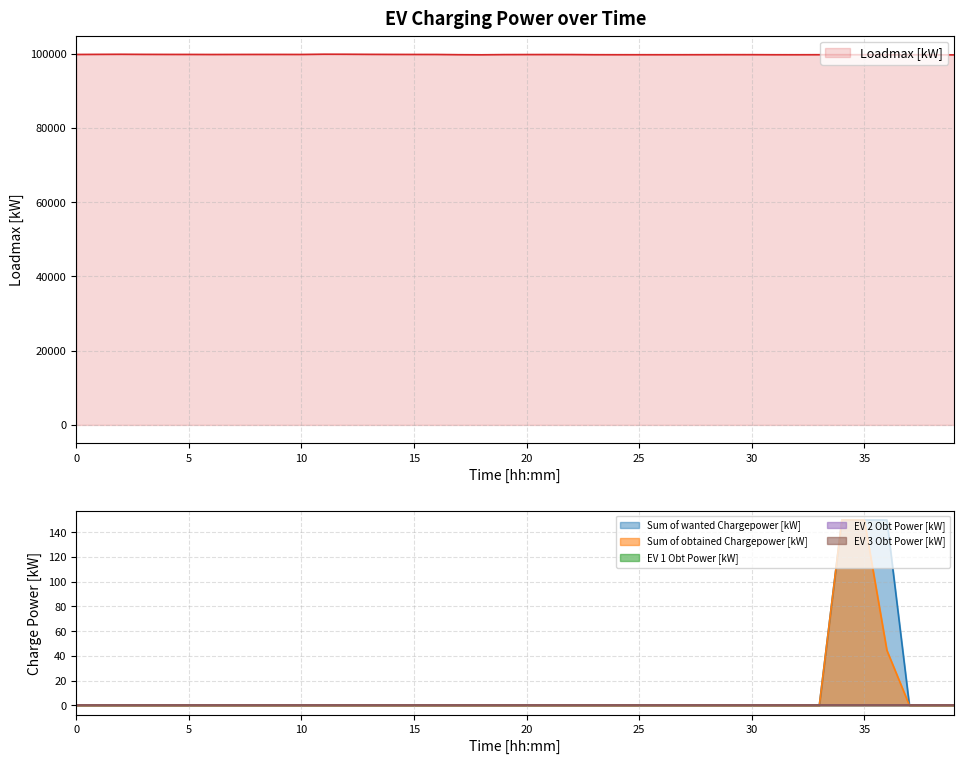

What is the average value of the Sum of wanted Chargepower [kW] series?

11.2